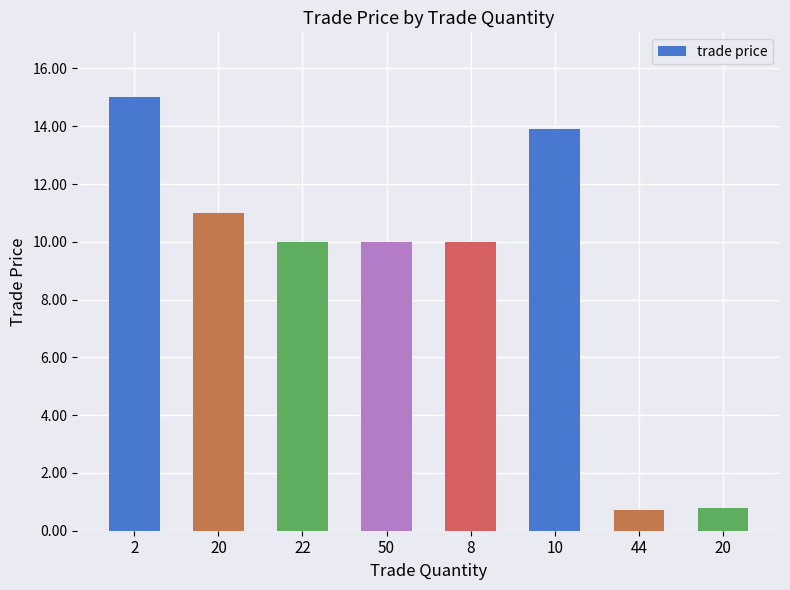

What is the average value?

8.9